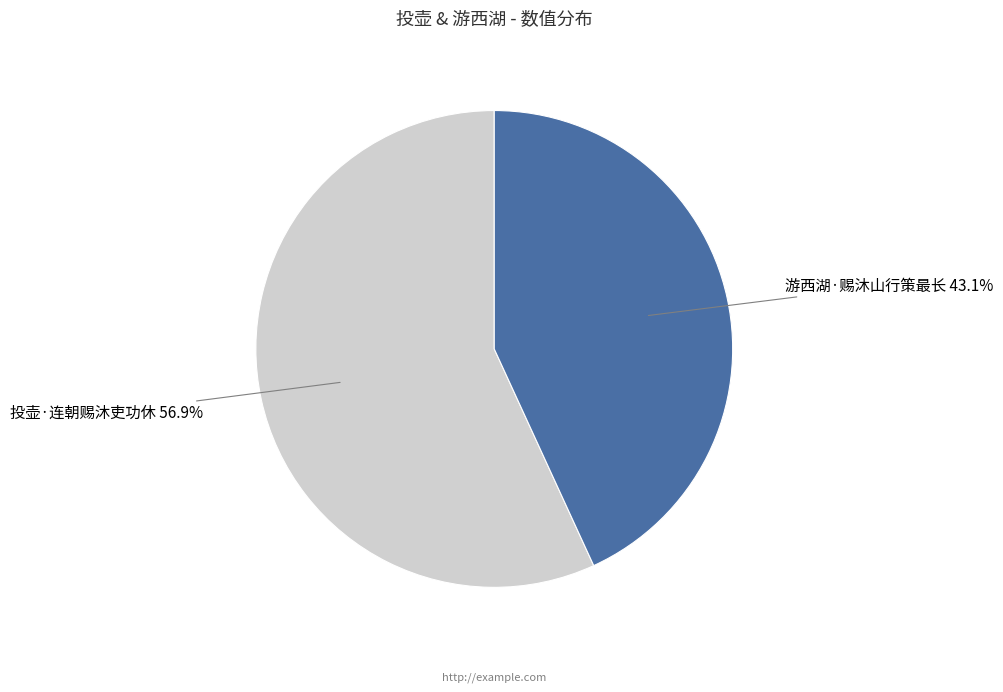

Does any single category account for the majority?

Yes